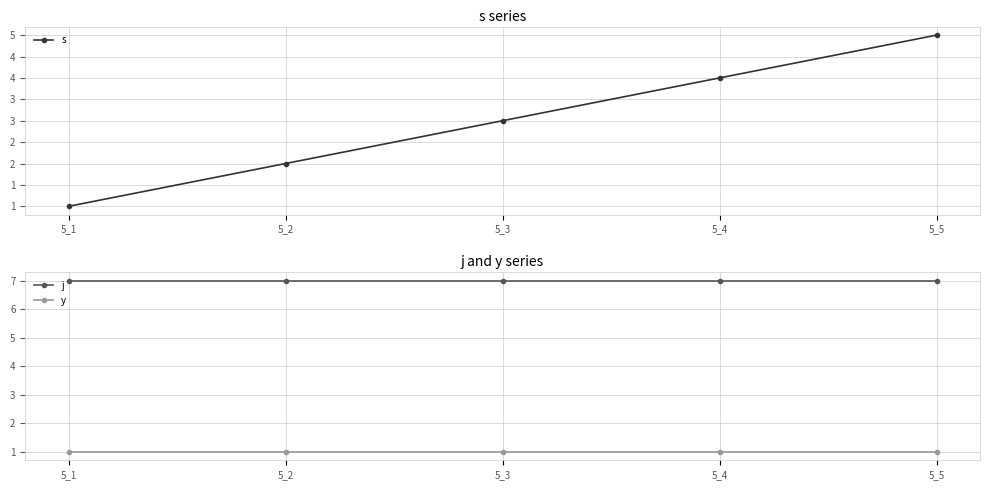

List the series in order of their peak value, highest first.

j, s, y